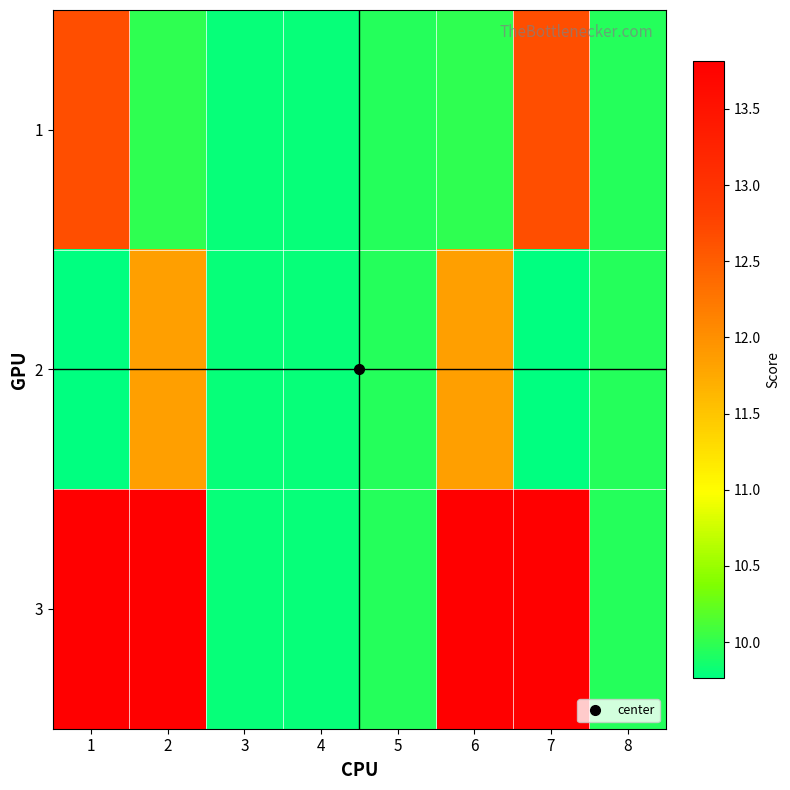

Reading left to right, transcribe all the data shown in this chart.

1: 1=12.6	2=10.0	3=9.8	4=9.8	5=10.0	6=10.0	7=12.6	8=10.0
2: 1=9.8	2=11.8	3=9.8	4=9.8	5=10.0	6=11.8	7=9.8	8=10.0
3: 1=13.8	2=13.8	3=9.8	4=9.8	5=10.0	6=13.8	7=13.8	8=10.0